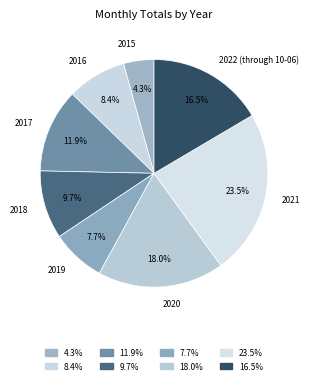

To the nearest percent, what portion does 2019 represent?

8%